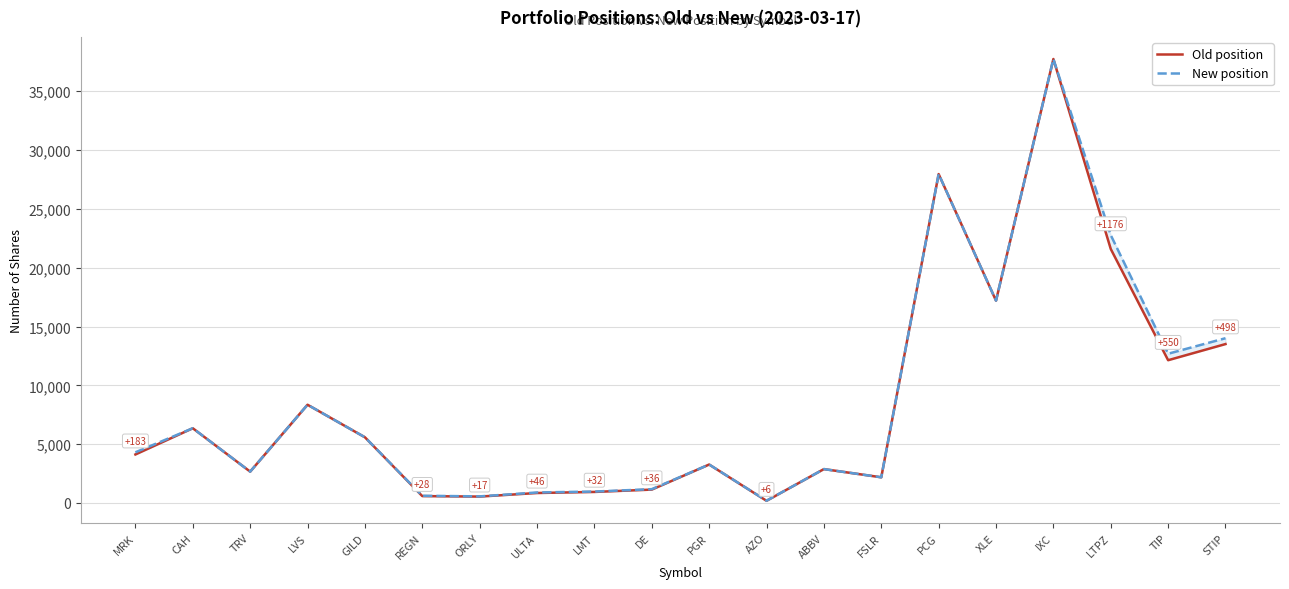

The value of Old position at ORLY is 181. True or false?

False